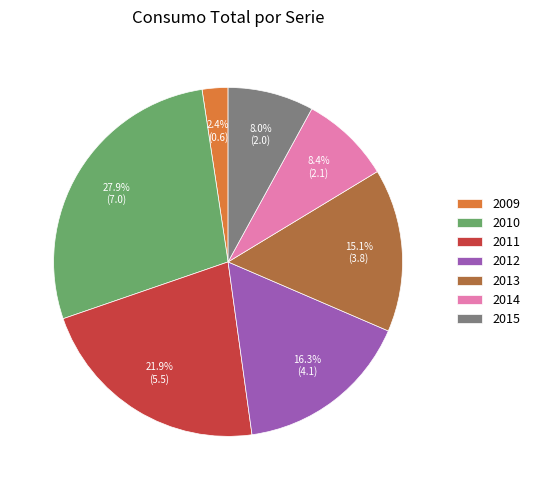

How much of the chart is everything except 2010?

72.1%